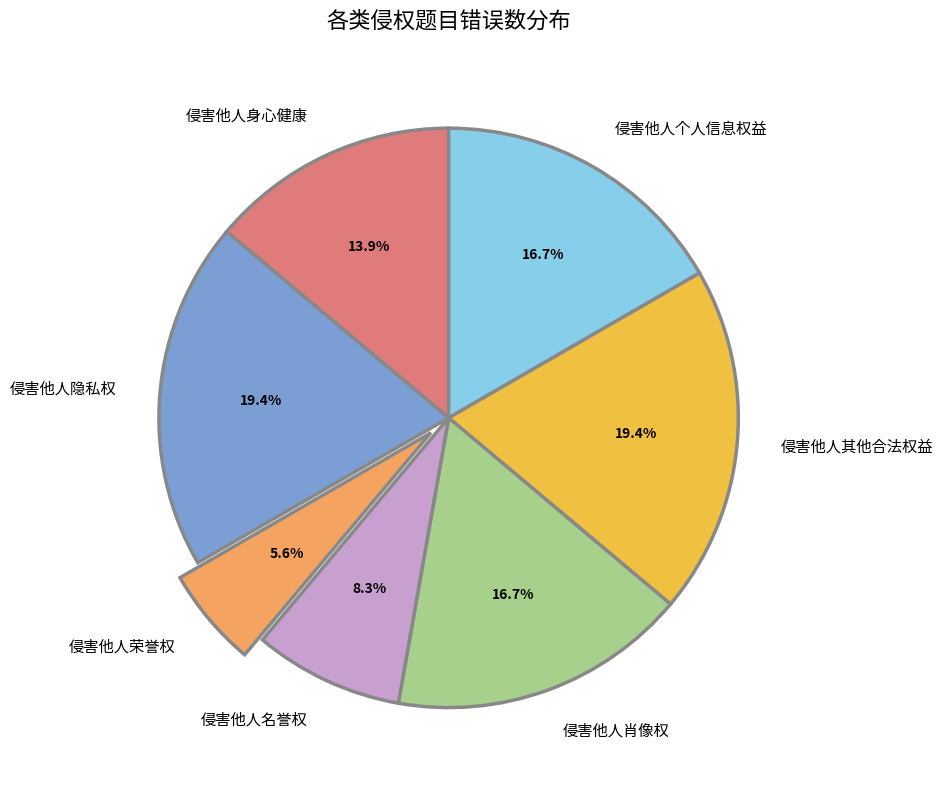

Is the sum of 侵害他人肖像权 and 侵害他人个人信息权益 greater than half?

No